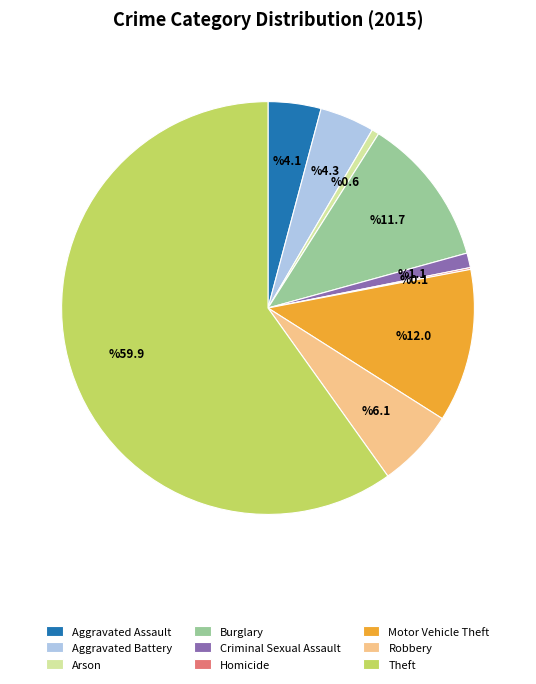

Approximately how many times larger is the value at Burglary compared to Motor Vehicle Theft?

1.0